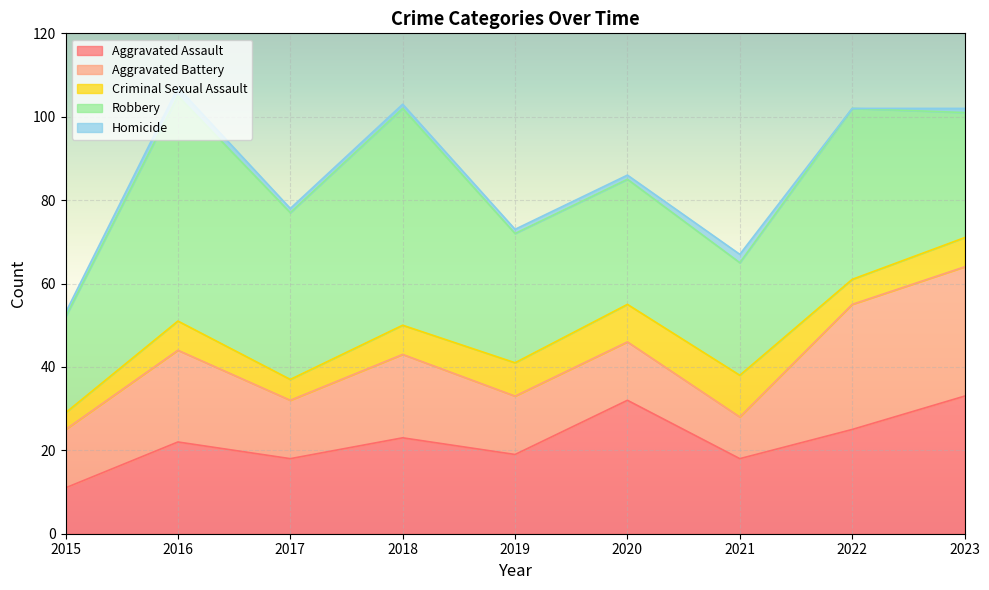

Which has a higher value, 2016 or 2018?

2018